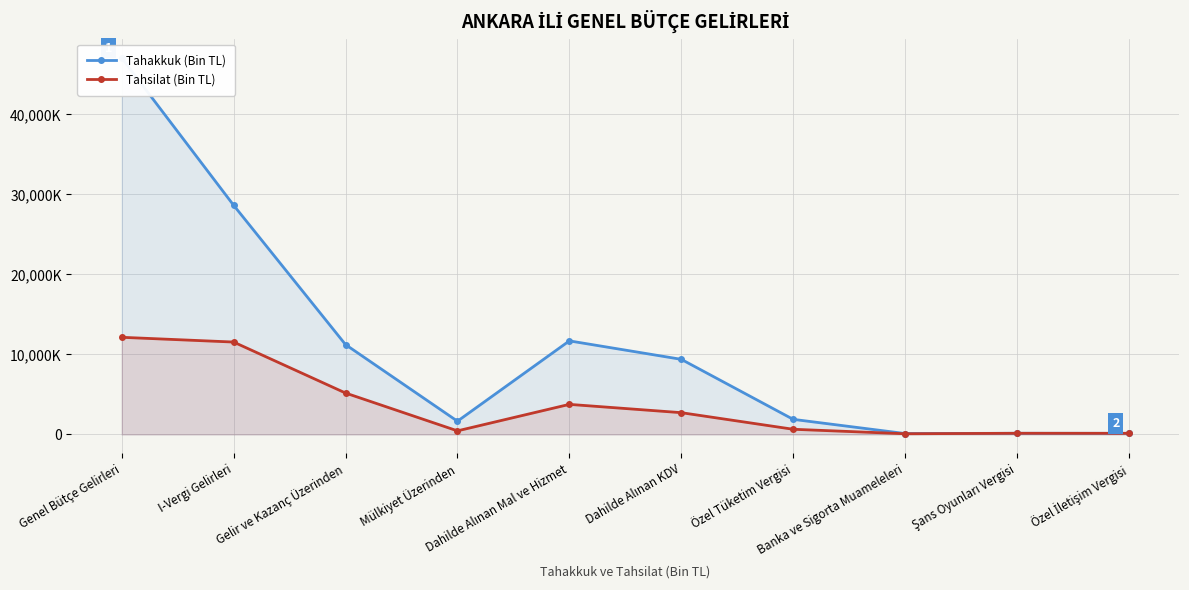

True or false: Tahsilat (Bin TL) and Tahakkuk (Bin TL) cross at least once.

False